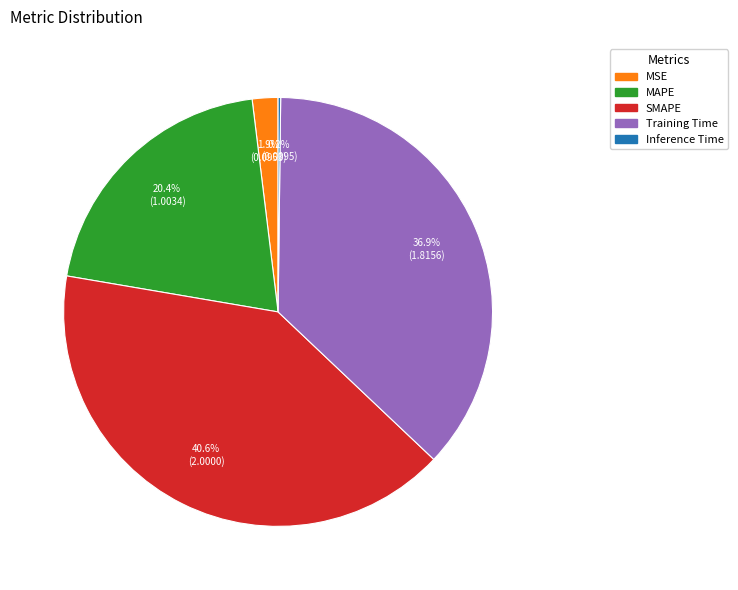

True or false: MSE accounts for 2% of the total.

True